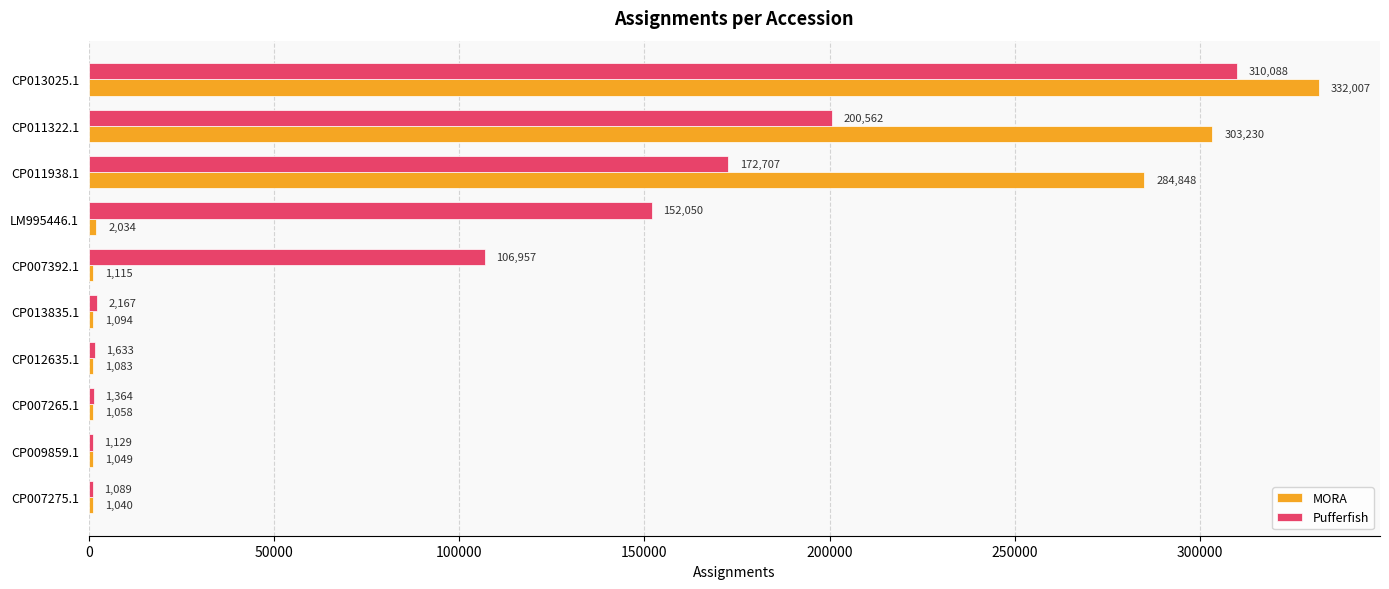

Count the number of data series in this chart.

2